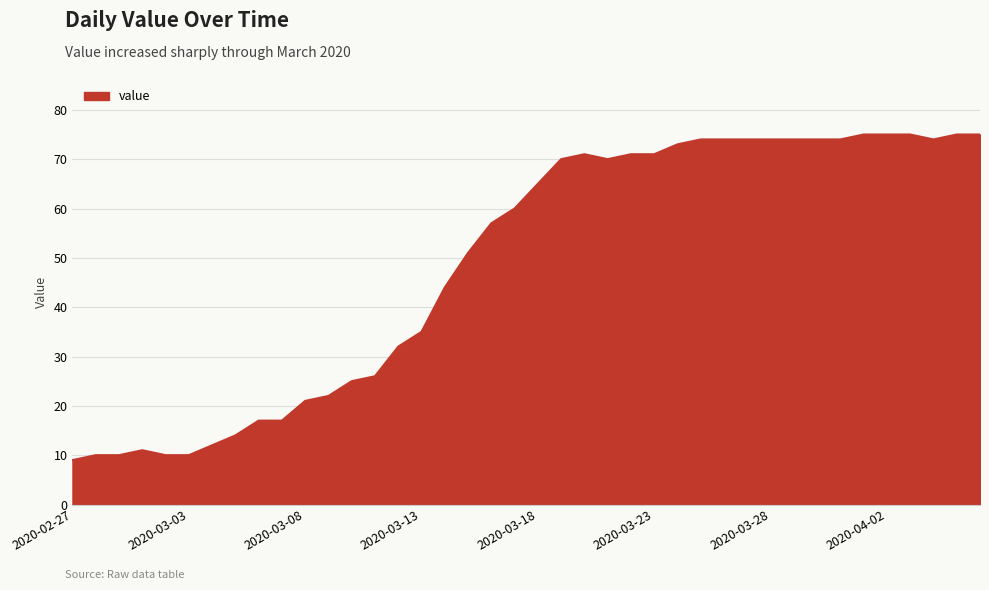

What is the difference between the maximum and minimum values?

66